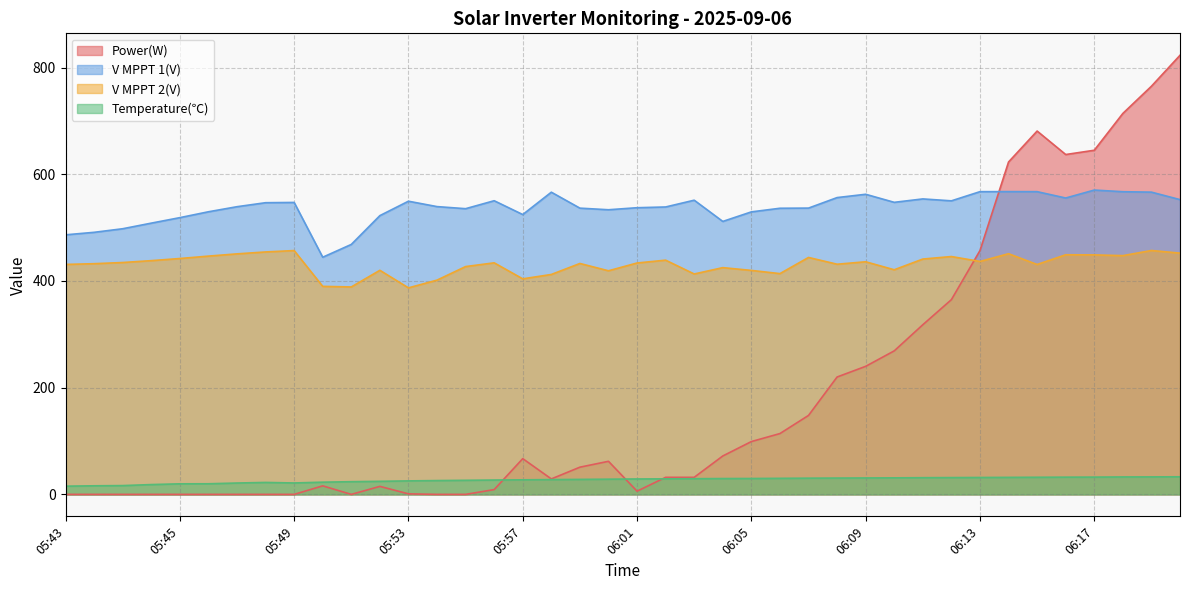

The value of V MPPT 2(V) at 05:47 is 450.8. True or false?

True